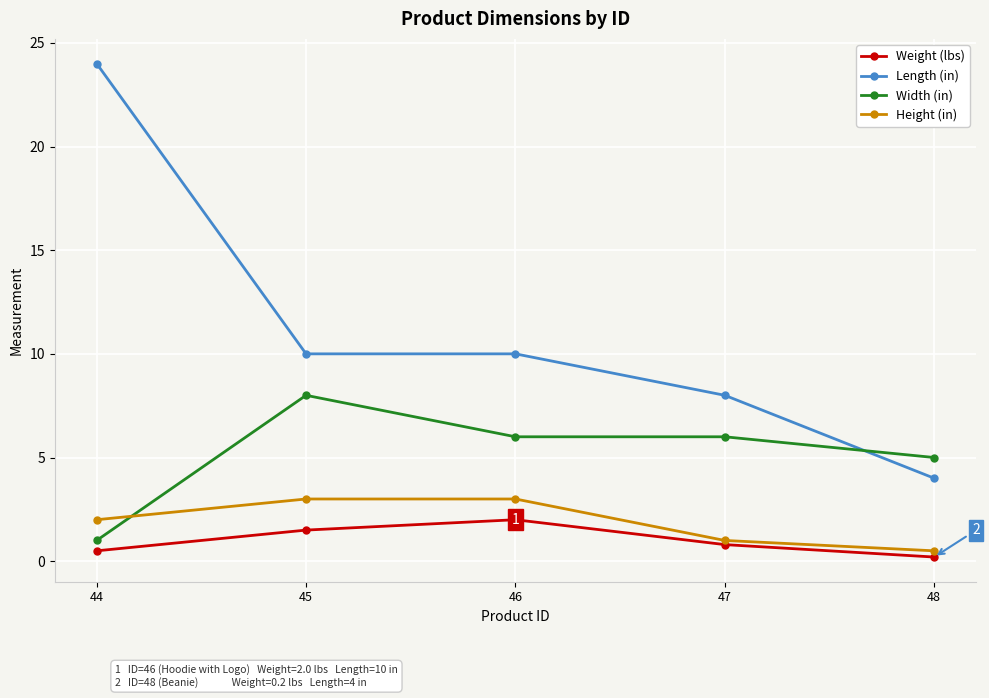

What is the total value across all series at 47?

15.8